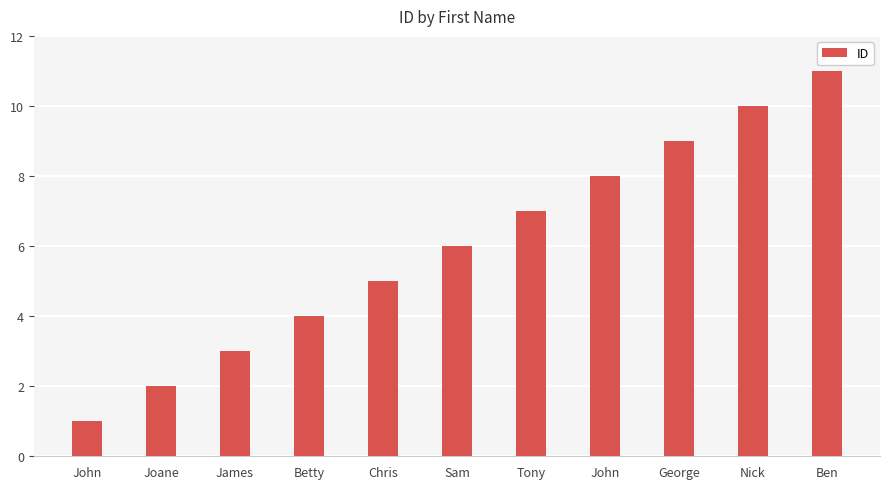

What is the ratio of the value at Sam to the value at Betty?

1.5